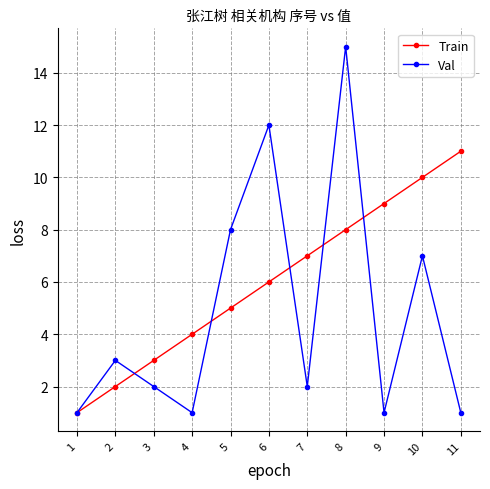

What is the lowest value of the Val series?

1